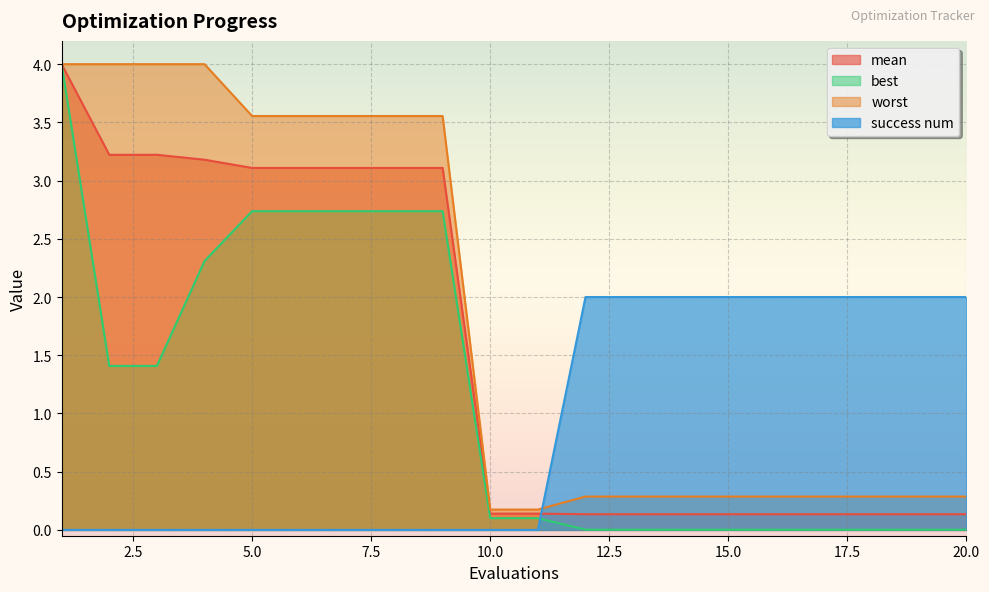

Is it true that success num equals 0.0 at 10.0?

True